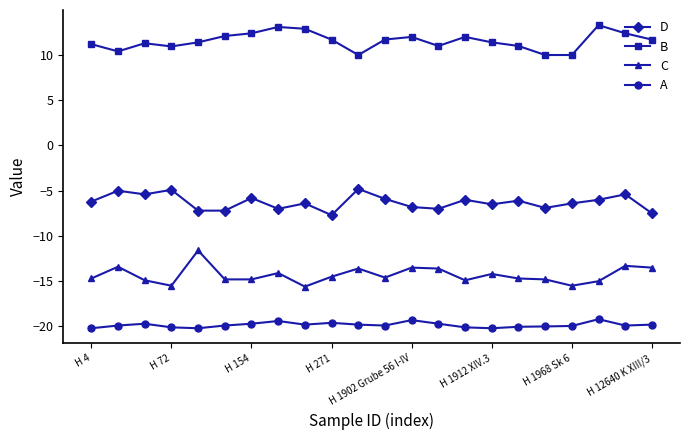

What is the smallest value displayed?

-20.2